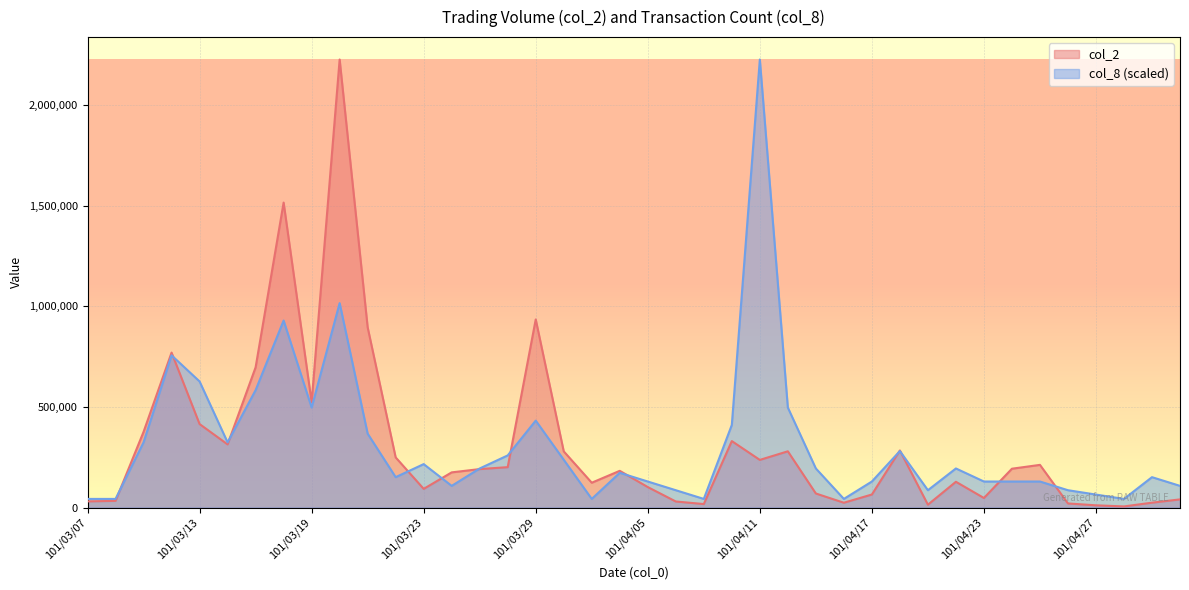

Rank the series at 101/04/10 from lowest to highest value.

col_2, col_8